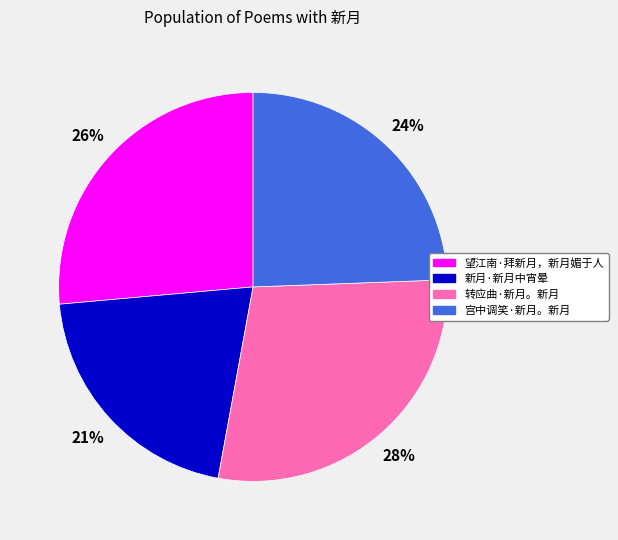

To the nearest percent, what percentage of the pie is 转应曲·新月。新月?

28%